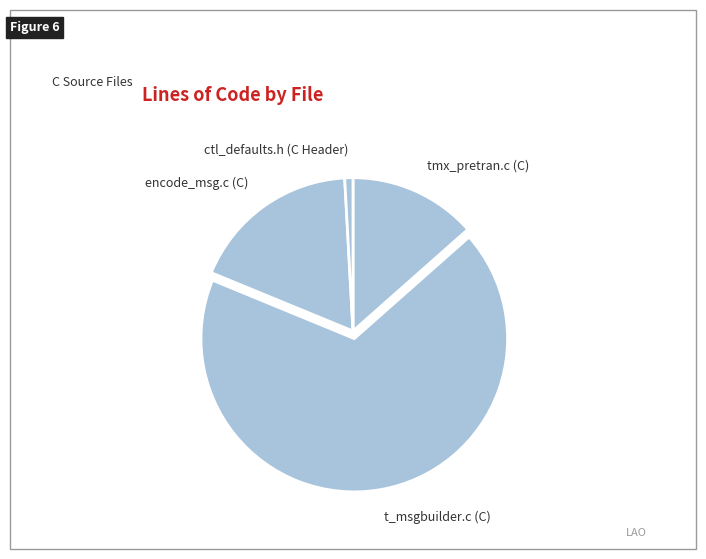

Which slice is the largest?

t_msgbuilder.c (C)